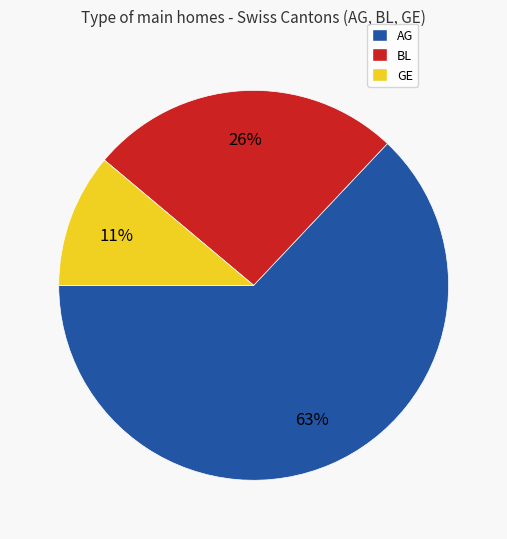

Is there any slice that represents more than half of the pie?

Yes